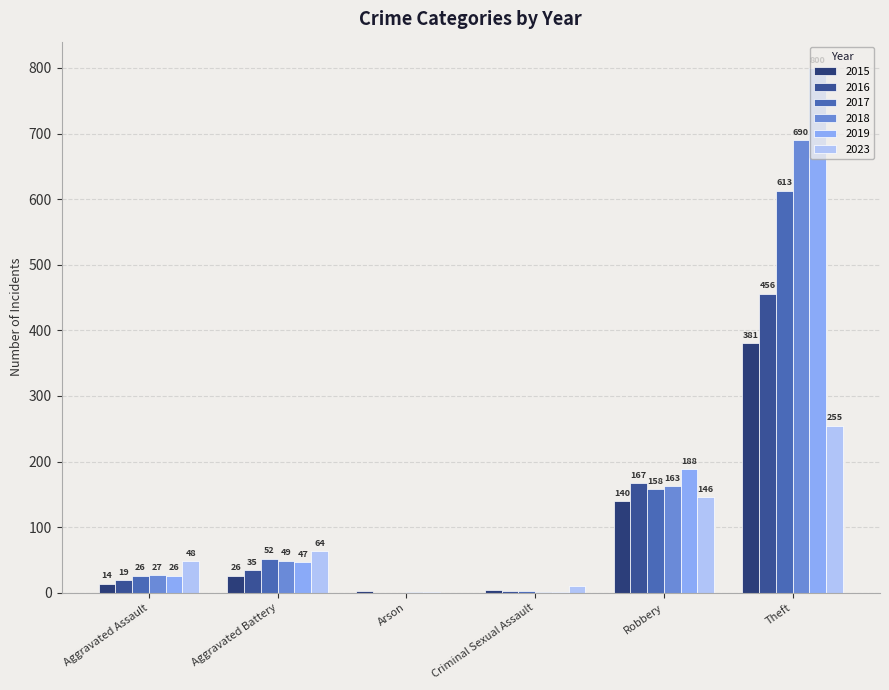

Is it true that 2018 equals 86 at Aggravated Battery?

False